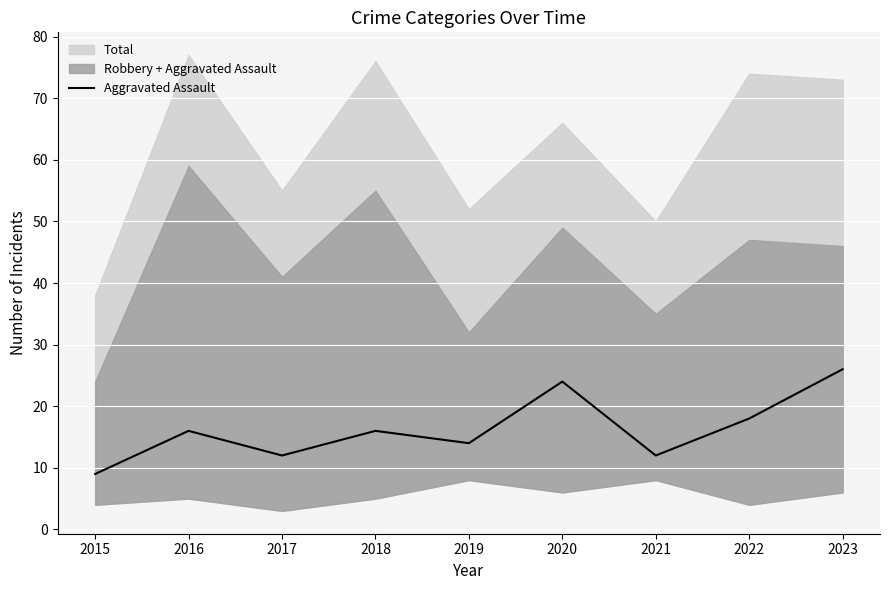

Which label corresponds to the smallest value in the chart?

2015